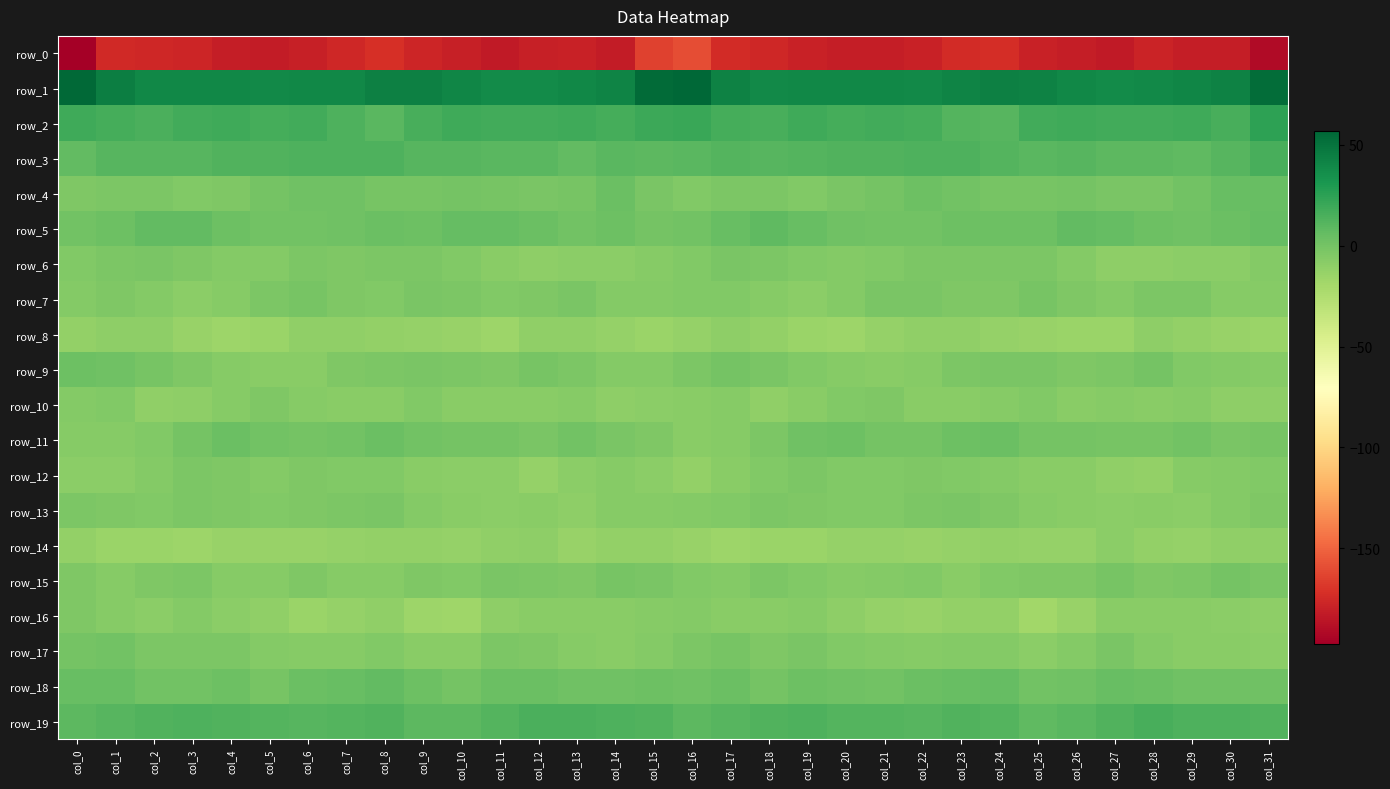

True or false: row_9 has a value of -4.1 at col_18.

False